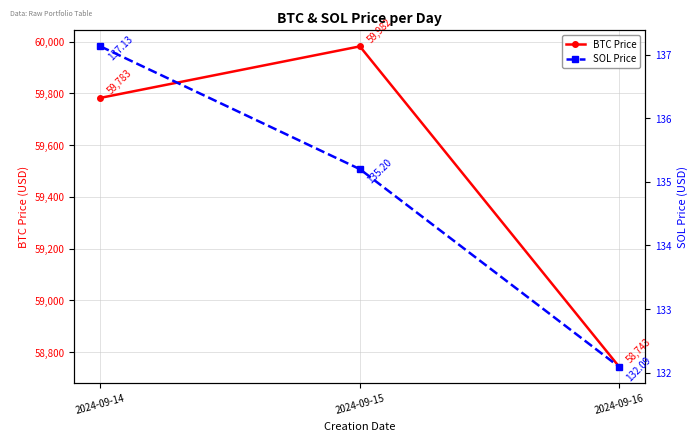

Reading left to right, list all the values displayed in this chart.

BTC Price: 2024-09-14=59782.8	2024-09-15=59981.8	2024-09-16=58743.1
SOL Price: 2024-09-14=137.1	2024-09-15=135.2	2024-09-16=132.1